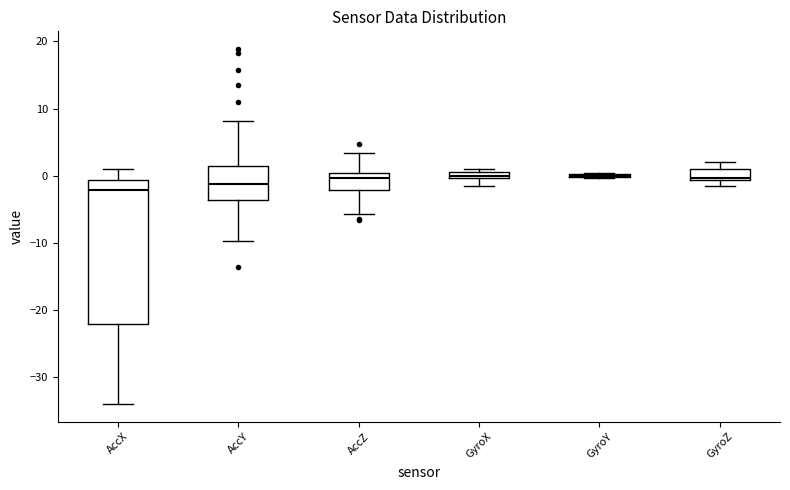

Where is the upper edge of the box for GyroX on the y-axis? The values are not printed on the chart, so give them approximately, as read against the axis.

1